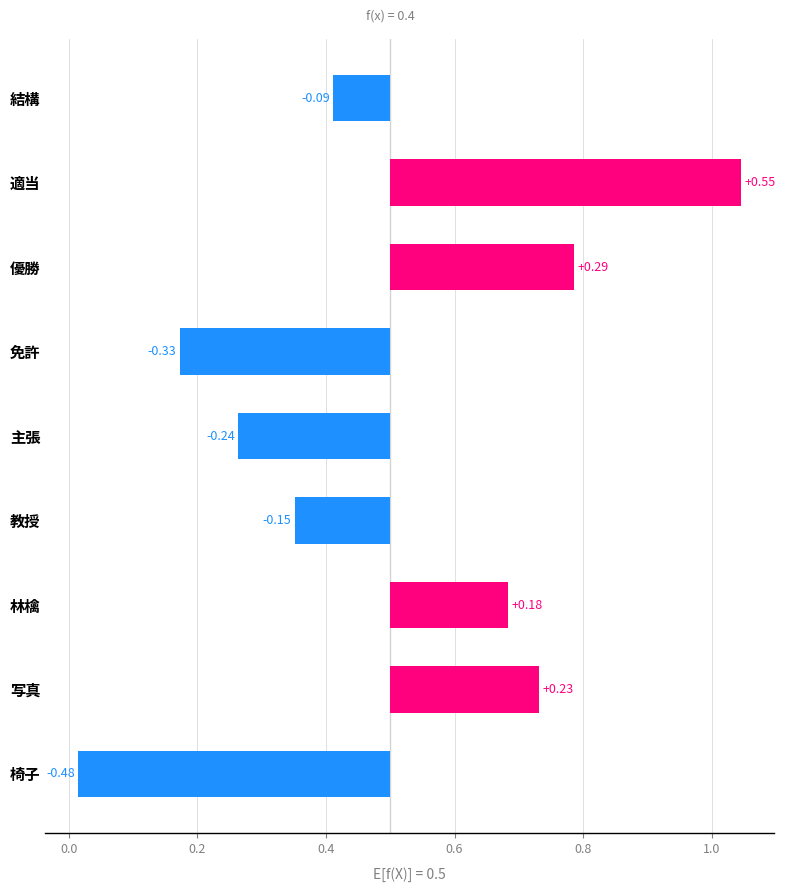

The chart shows a value of 0.4 at 写真. True or false?

False